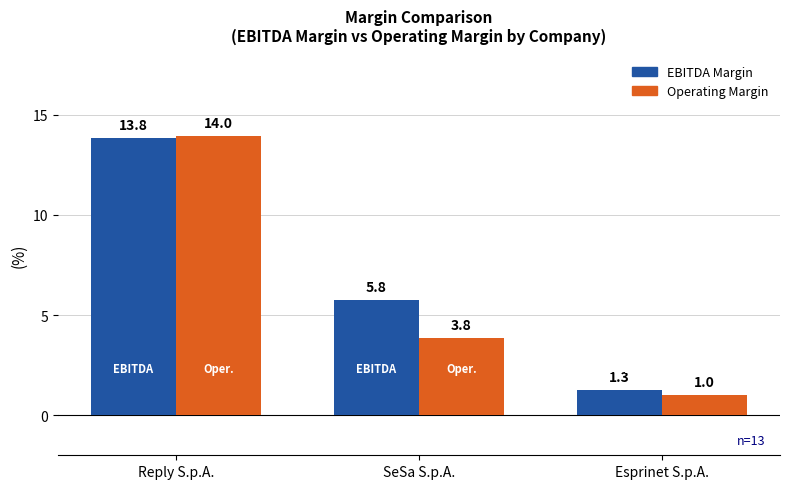

Reading left to right, transcribe all the data shown in this chart.

EBITDA Margin: 13.8	5.8	1.3
Operating Margin: 14.0	3.8	1.0